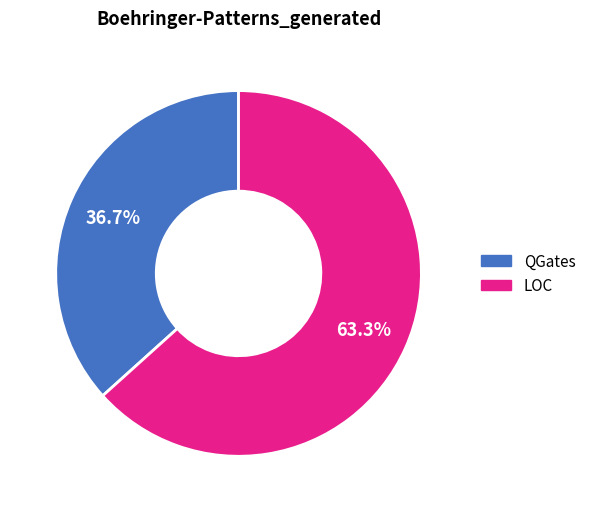

To the nearest percent, what percentage of the pie is QGates?

37%